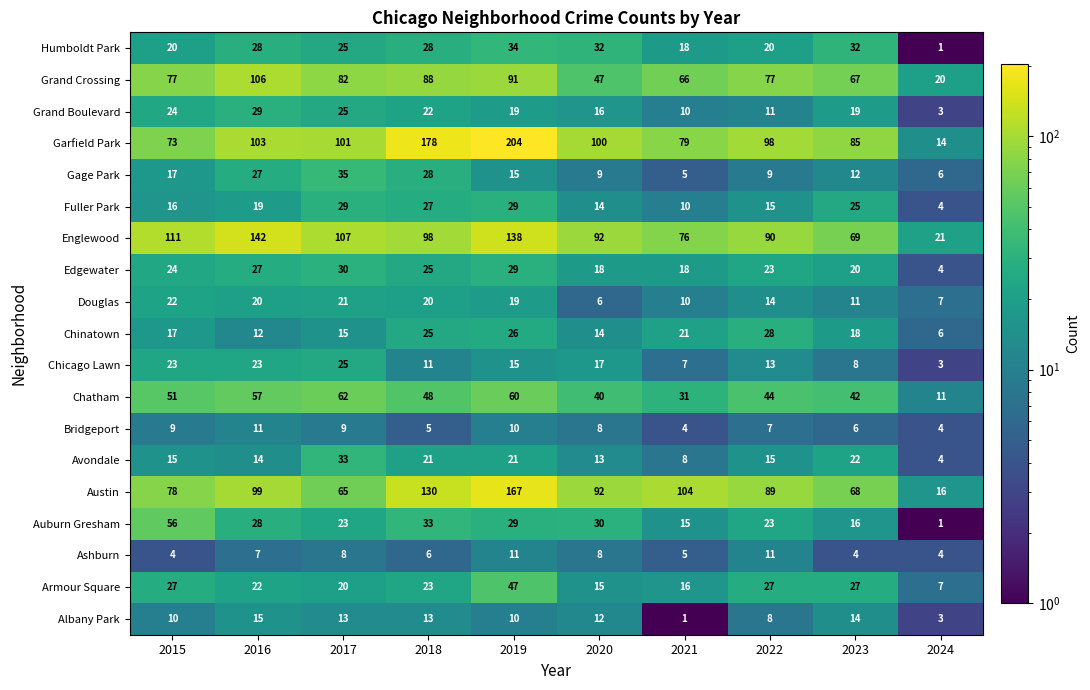

What is the difference between the maximum and minimum values in the Gage Park series?

30